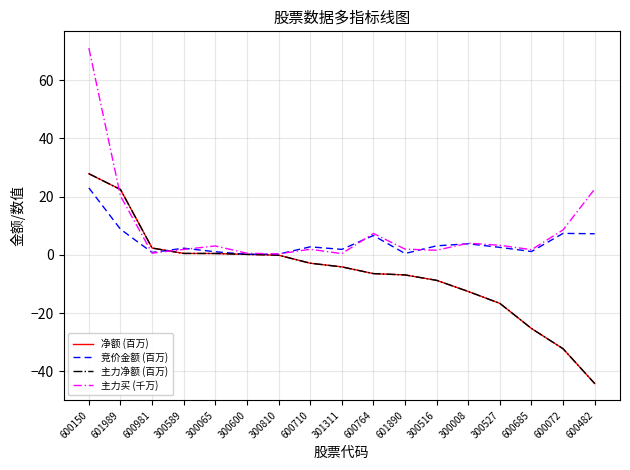

Does the chart display data point markers on the line(s)?

No